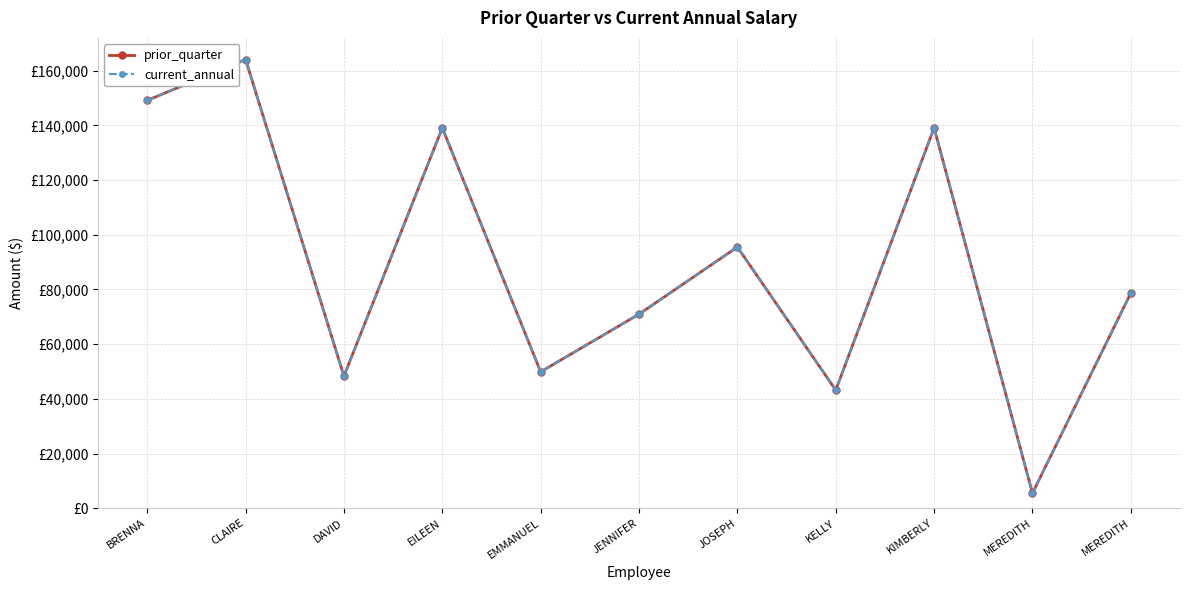

List the series in order of their peak value, lowest first.

prior_quarter, current_annual